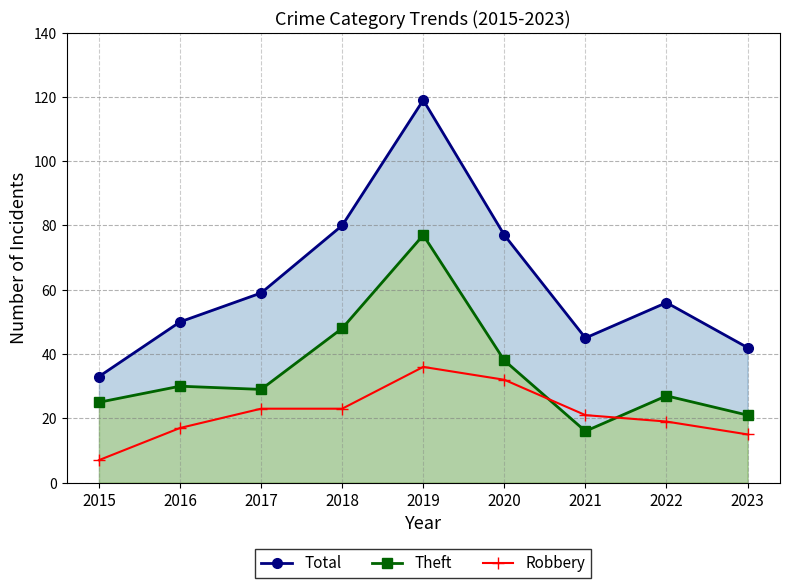

Which series has the largest total across all categories?

Total